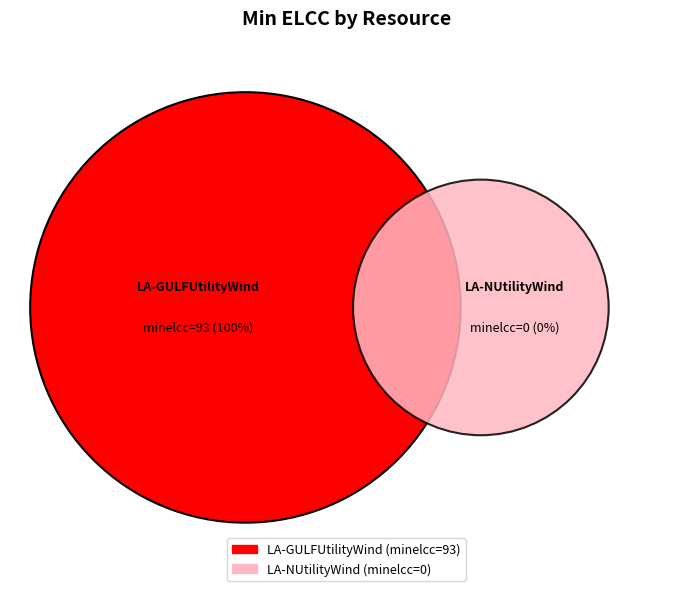

Rank the categories by value from lowest to highest.

LA-NUtilityWind, LA-GULFUtilityWind